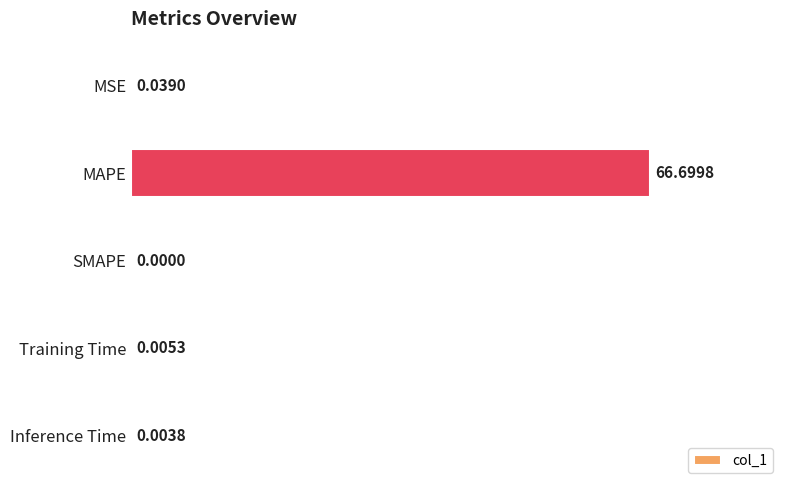

Which label corresponds to the largest value in the chart?

MAPE